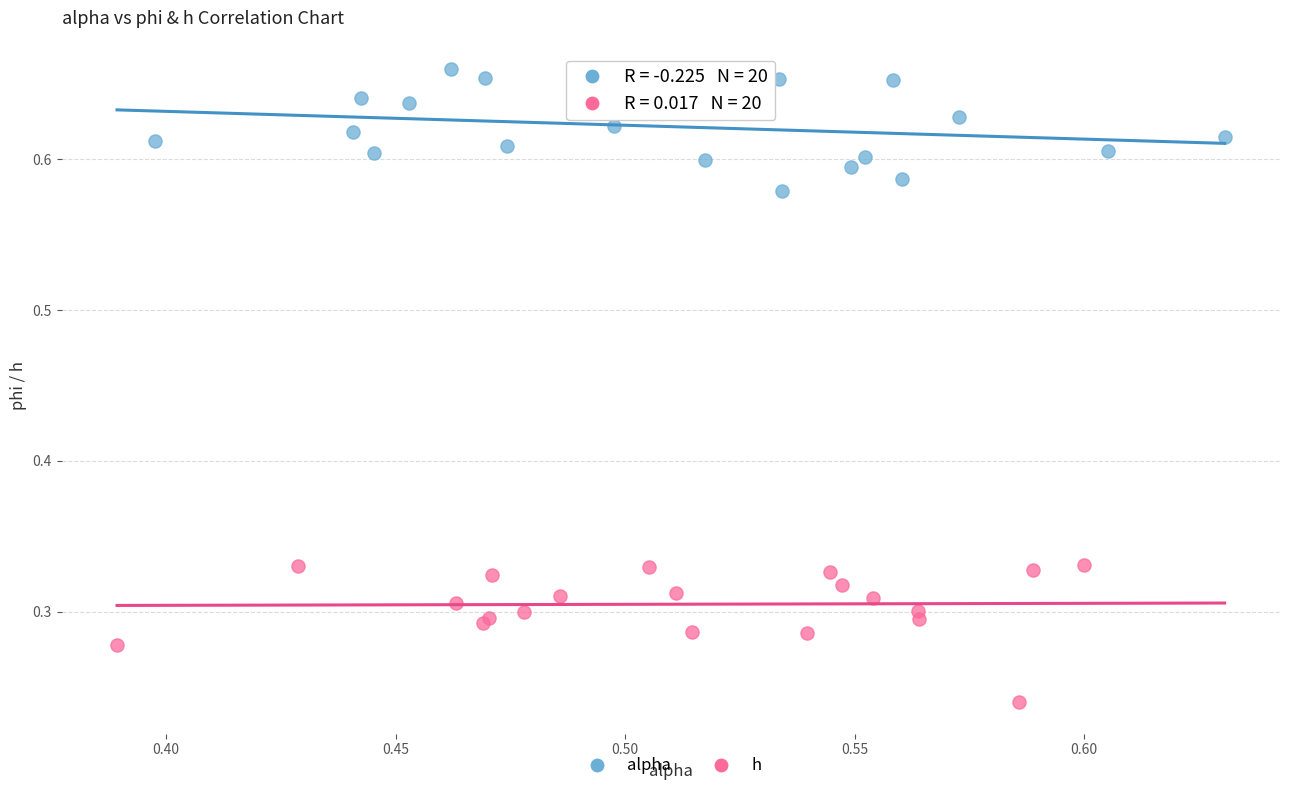

Which series has the largest Y range (max minus min)?

h